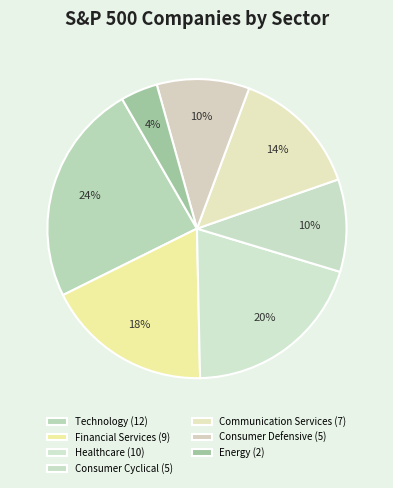

Do Financial Services and Consumer Defensive together represent more than half of the pie?

No